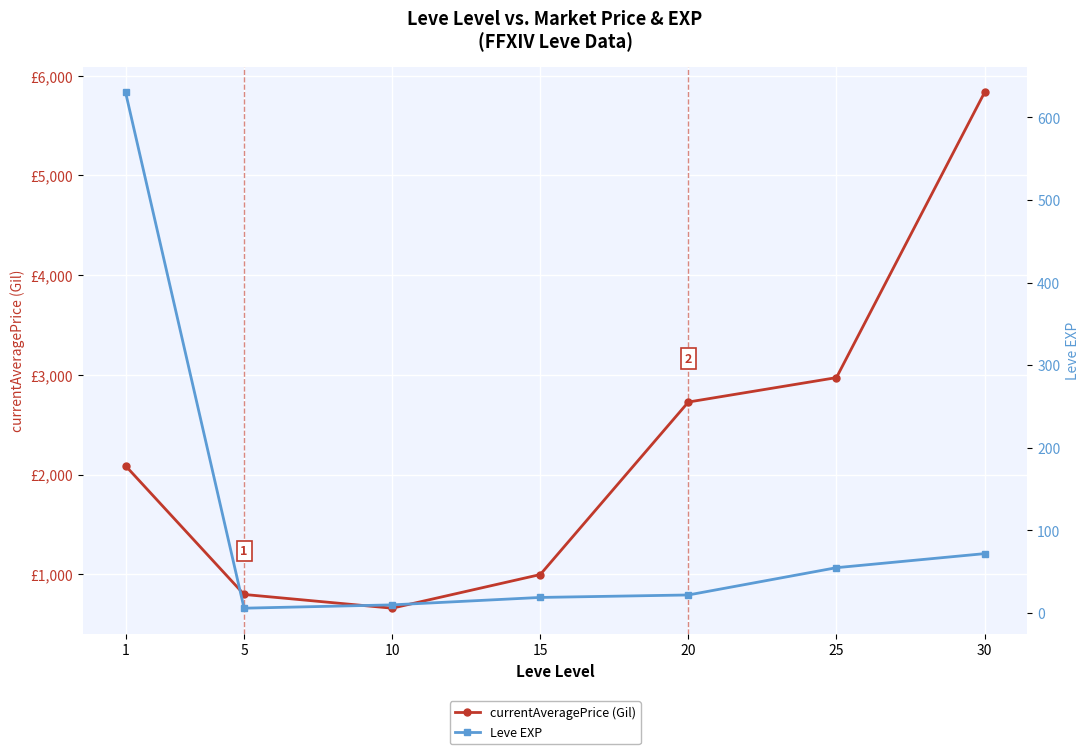

What is the value of the Leve EXP point at the 1st from the left?

630.0